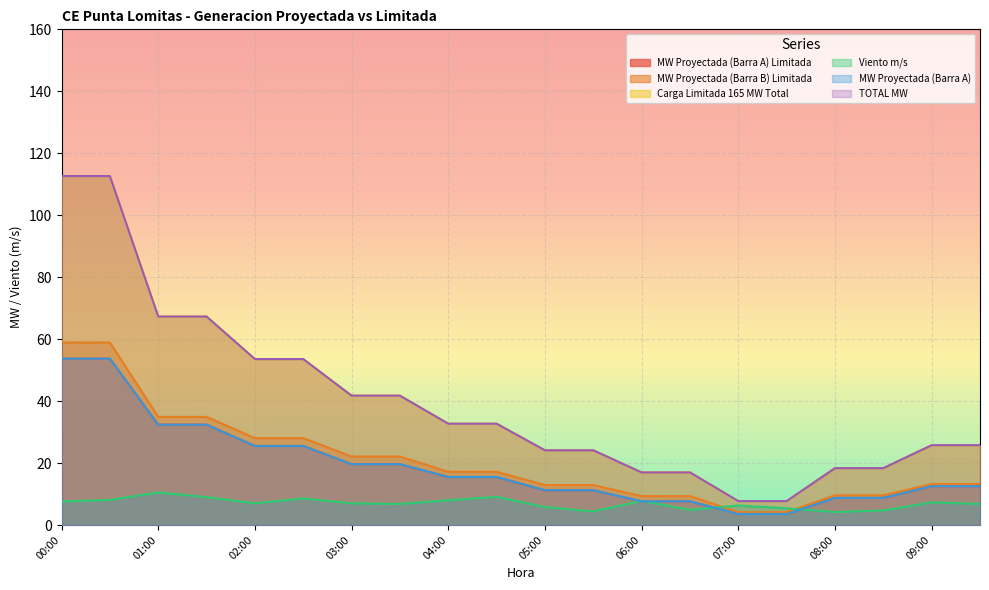

Is it true that MW Proyectada (Barra B) Limitada equals 22.2 at 00:00?

False